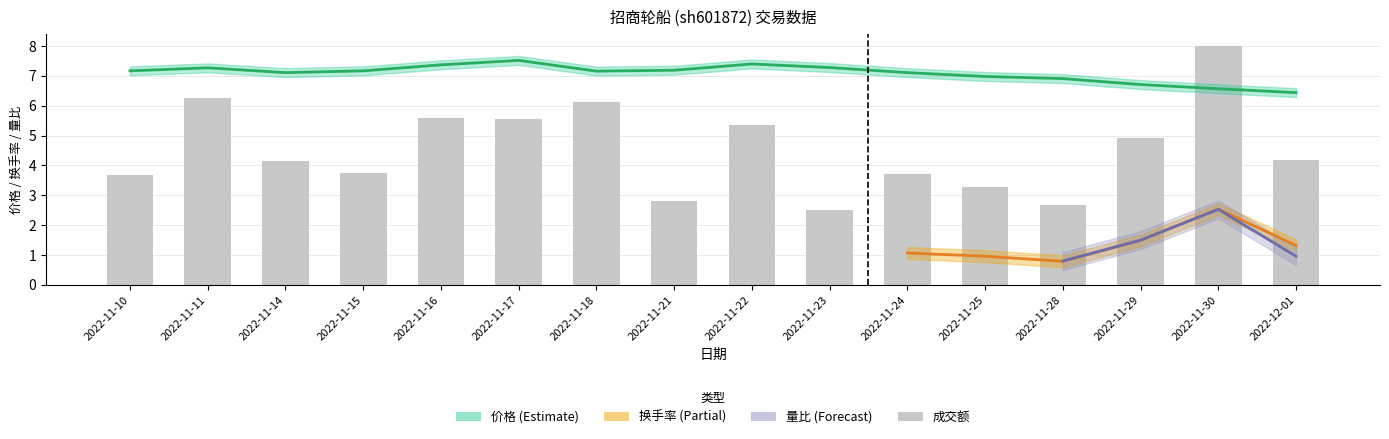

What is the spread (max minus min) of values at 2022-11-11?

1.0